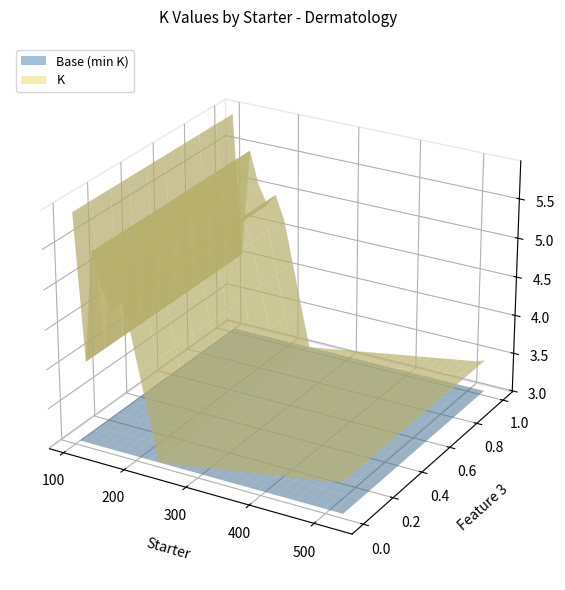

Reading left to right, what are all the values shown in this chart?

4.5	4.8	4.7	5.4	4.6	4.8	4.7	4.8	3.0	5.9	5.2	4.7	4.9	3.4	4.4	5.1	5.0	5.3	4.9	3.8	3.4	4.0	5.3	5.0	4.0	3.4	5.5	3.5	5.5	4.8